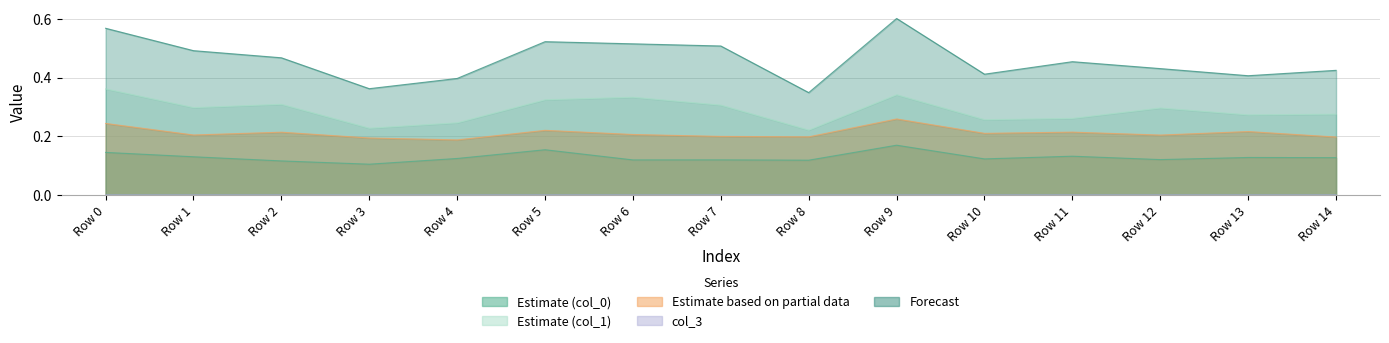

What is the highest value of the col_2 series?

0.3